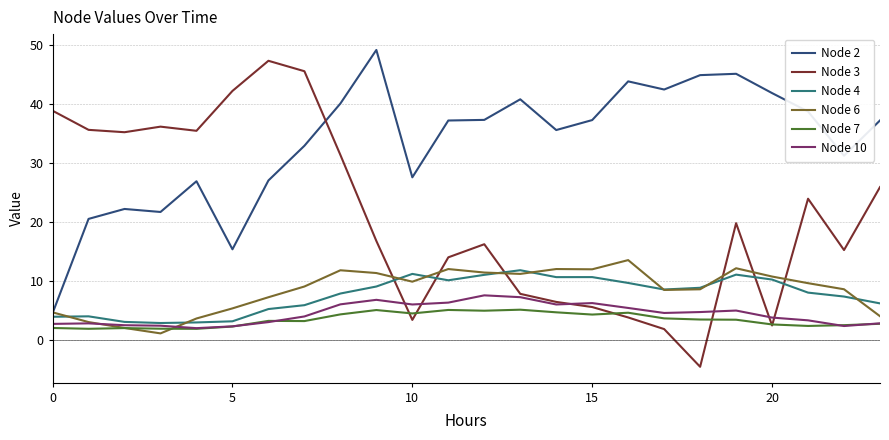

Is this an area chart (filled region under the line)?

No